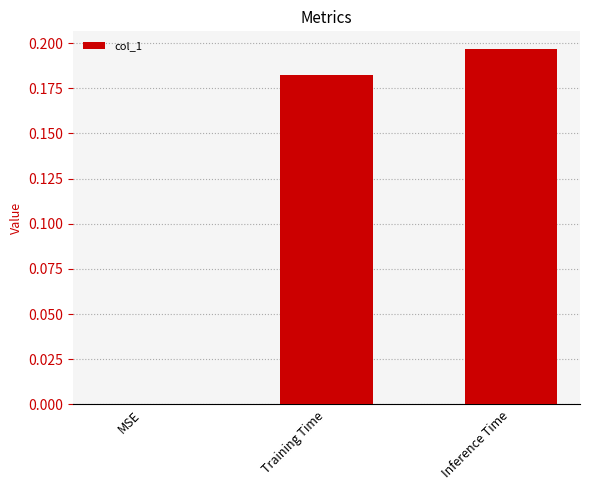

How many data points are above 0?

2